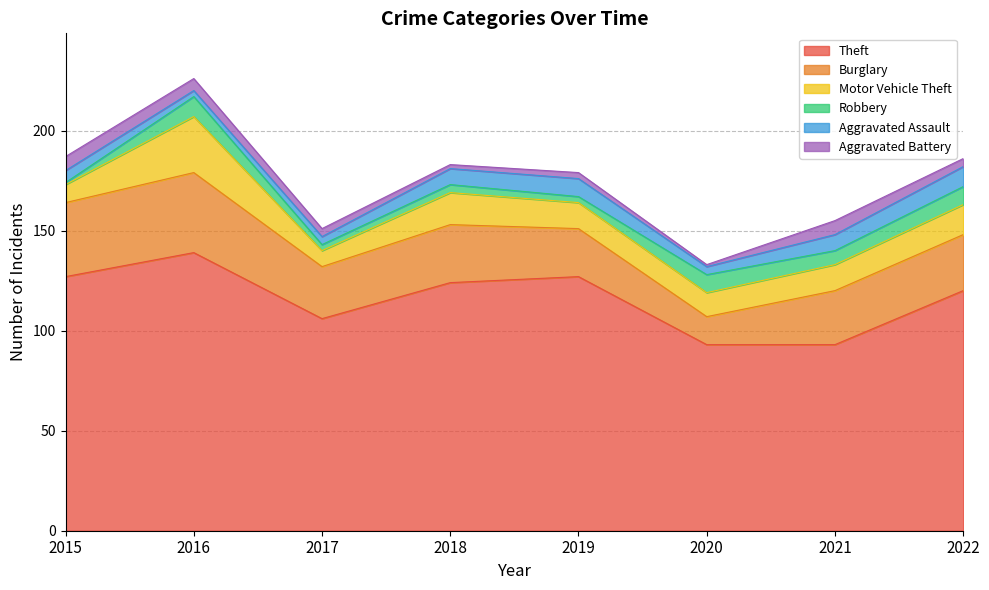

What is the value of the Robbery point at the 5th from the left?

3